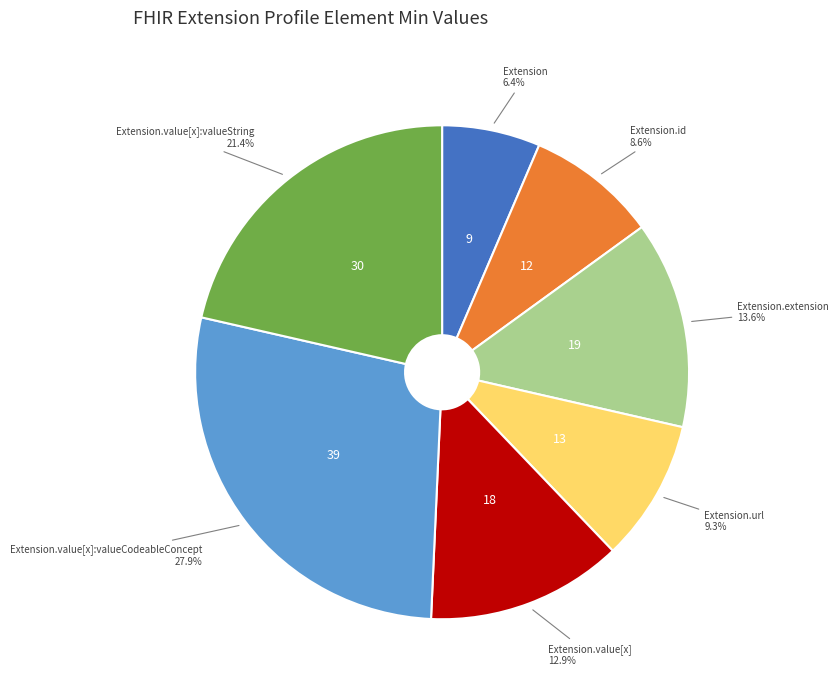

Is there a majority slice in this chart?

No